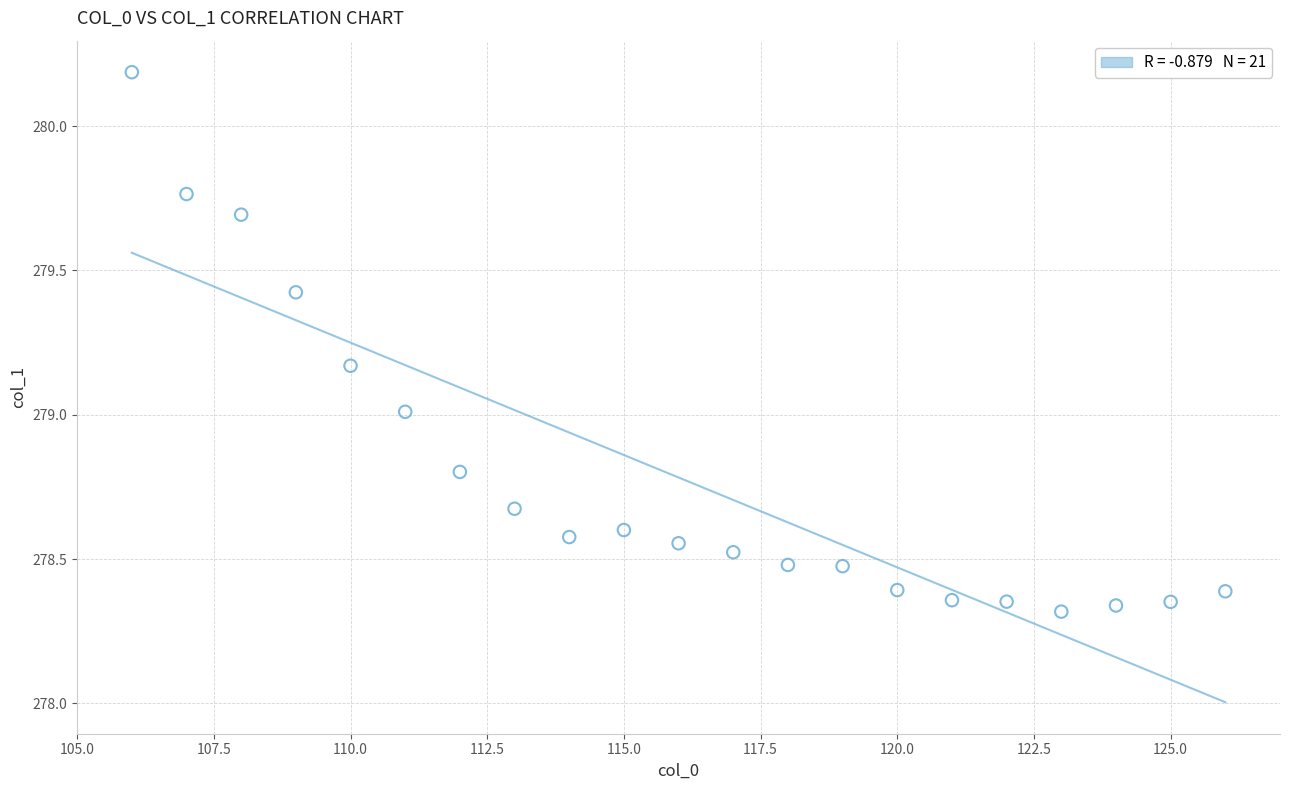

What is the range of Y values (max minus min)?

1.9